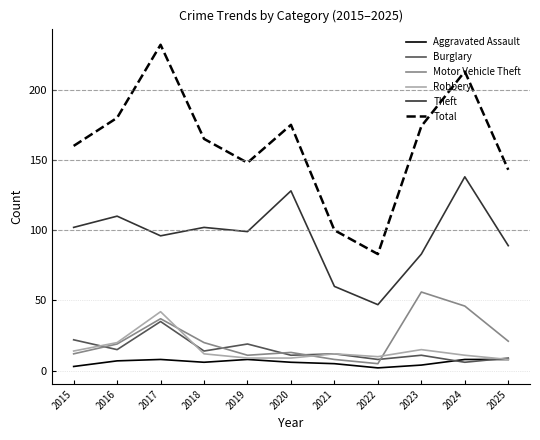

True or false: Theft has a value of 102 at 2018.

True